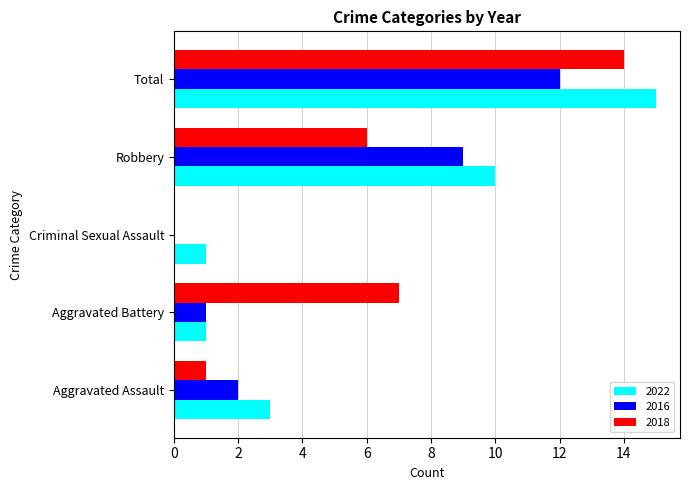

Is the value of 2018 at Criminal Sexual Assault greater than the value of 2022 at Total?

No